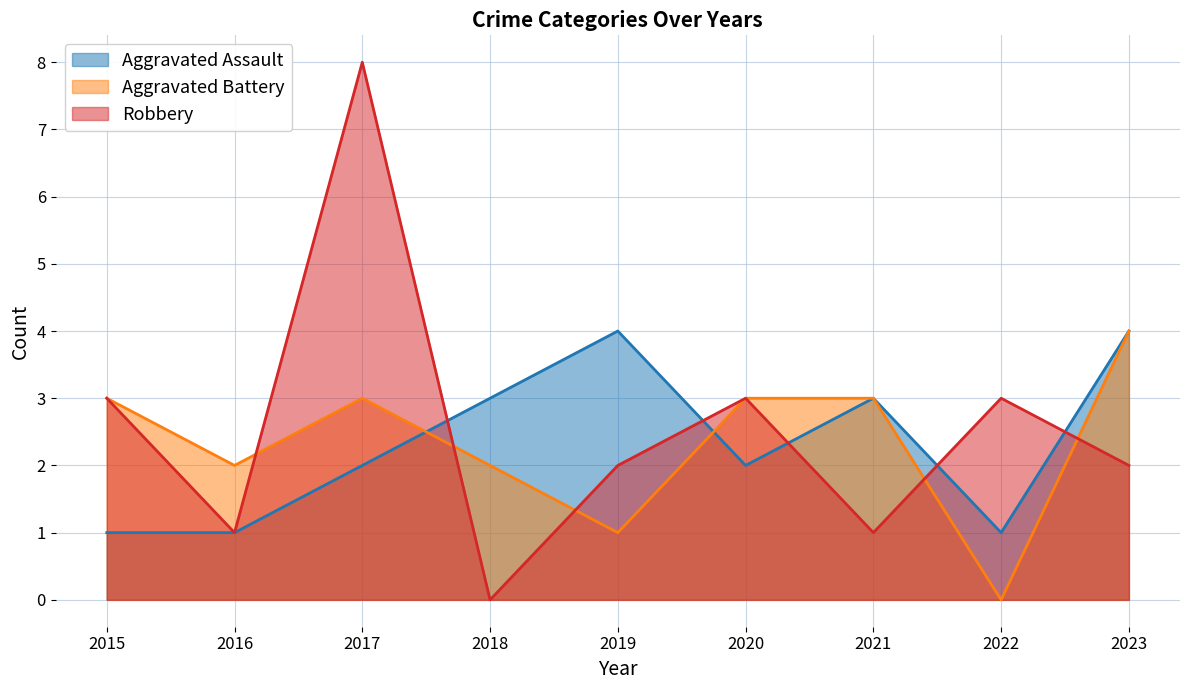

The value of Robbery at 2018 is 0. True or false?

True